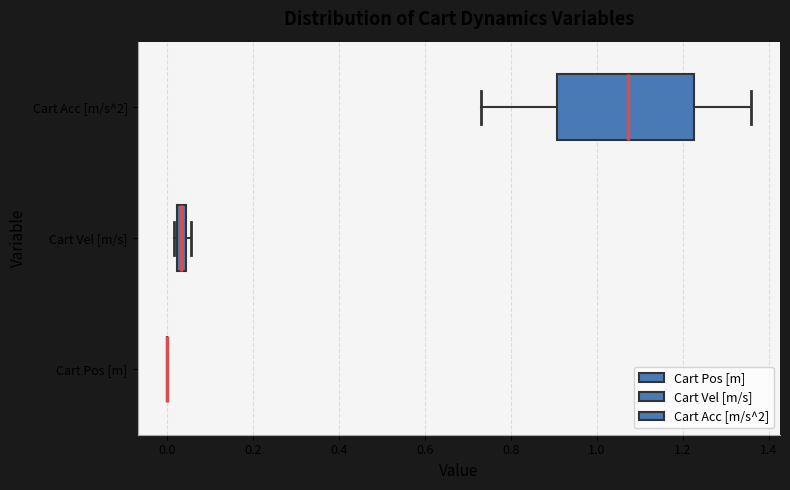

Which box is the widest, from its left edge to its right edge?

Cart Acc [m/s^2]